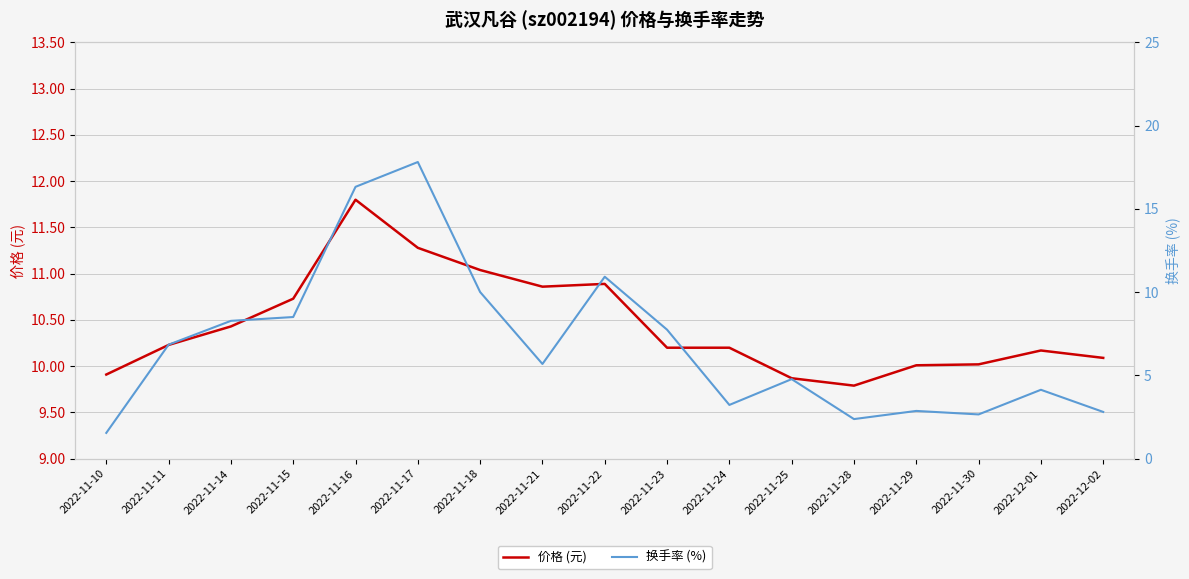

At which label is 换手率 (%) closest to 9?

2022-11-15